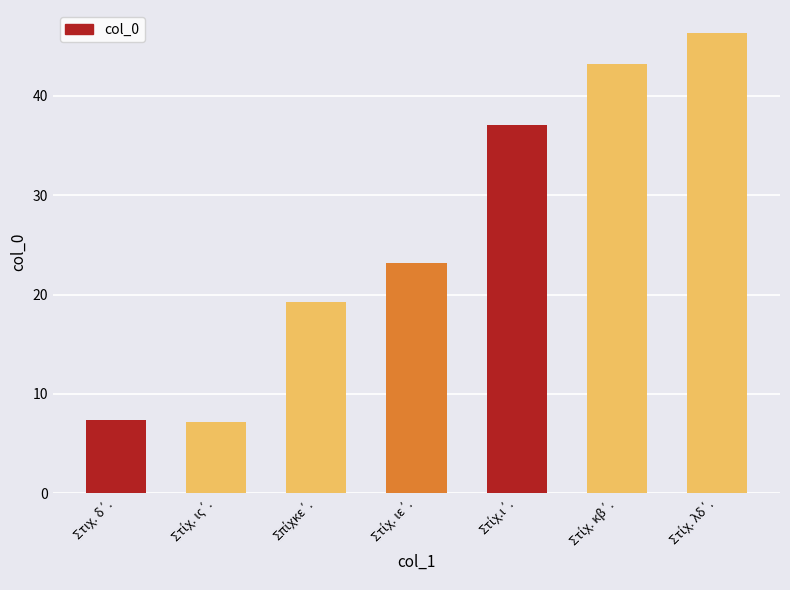

What is the greatest value displayed?

46.3